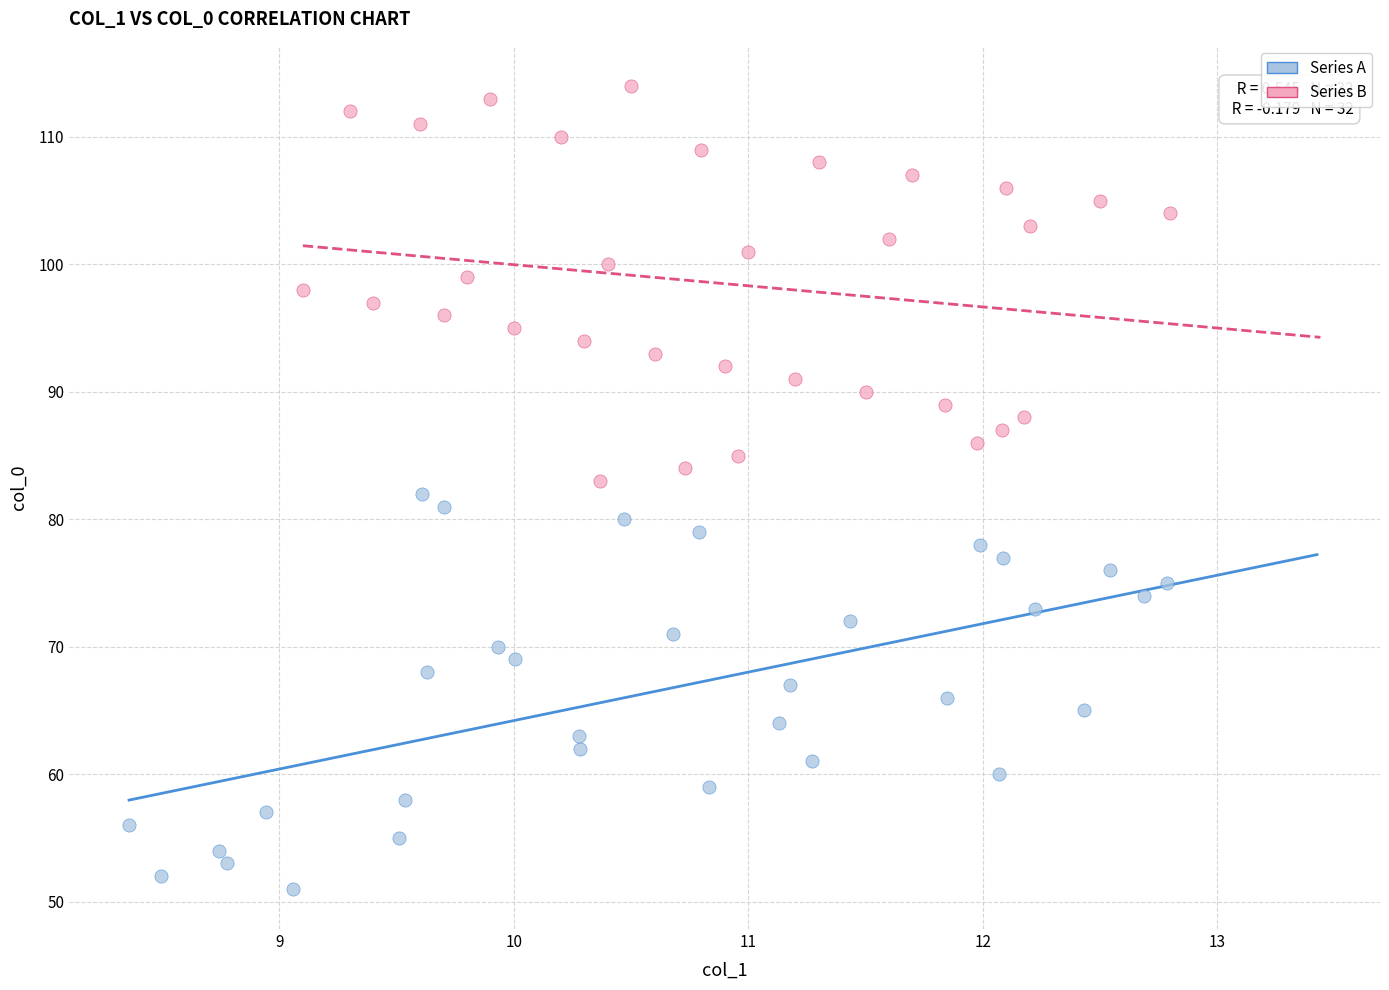

Which series reaches the minimum Y coordinate?

Series A